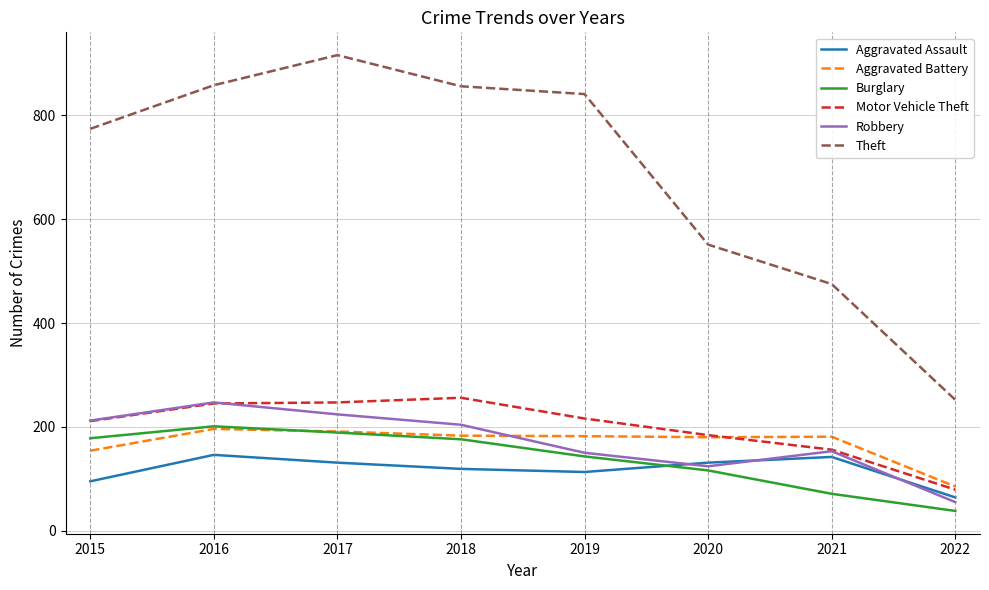

What is the spread (max minus min) of values at 2019?

728